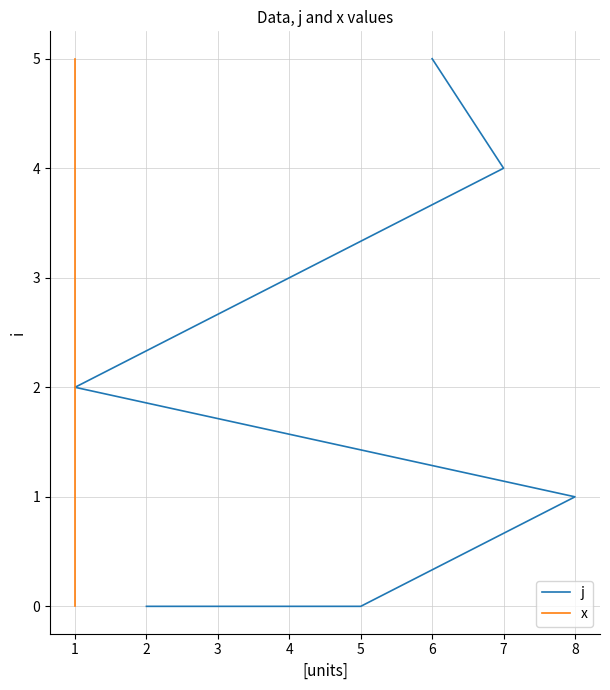

Is the value of j at 5 greater than the value of x at 1?

Yes